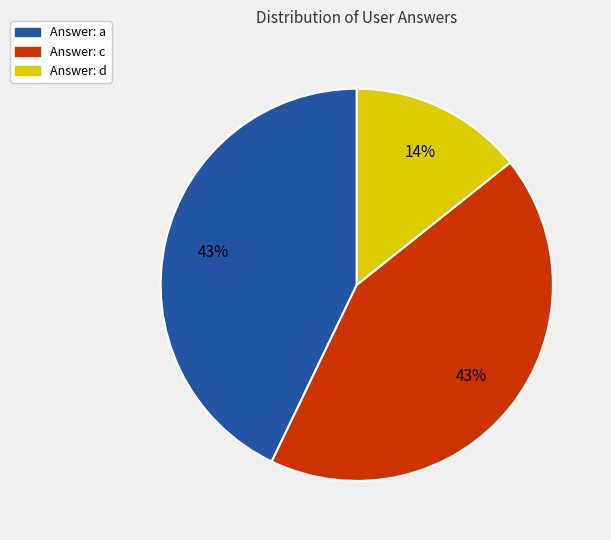

Is there any slice that represents more than half of the pie?

No